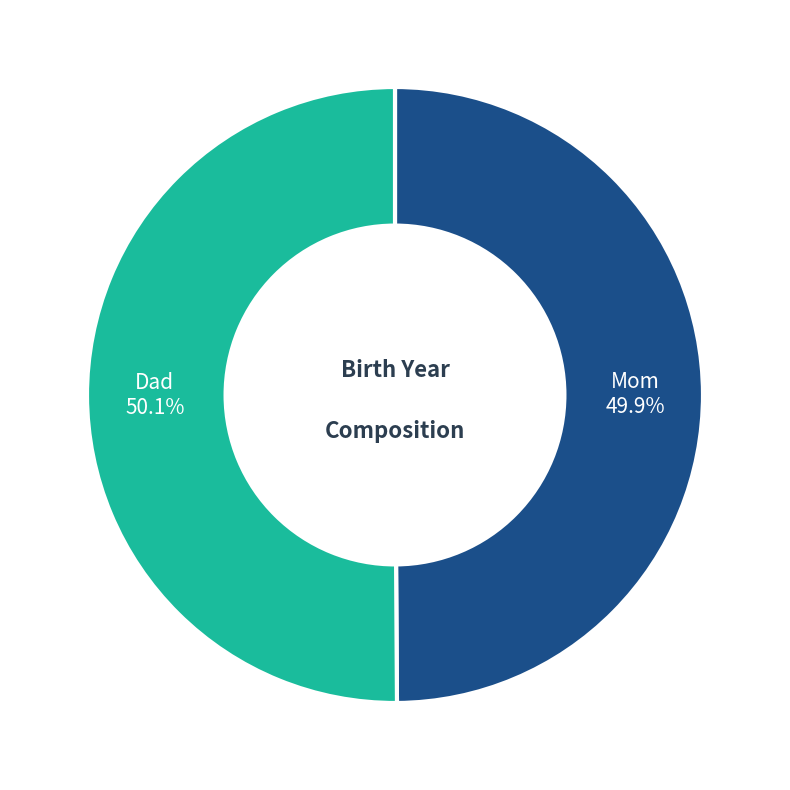

Does any single category account for the majority?

Yes